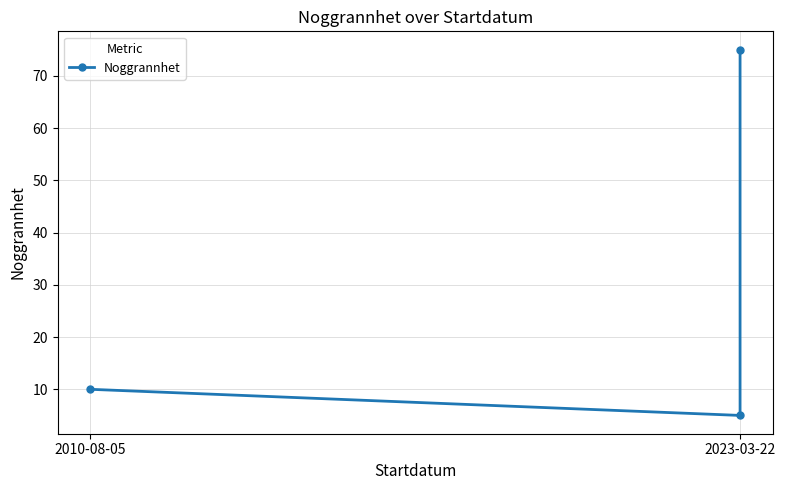

Between 2023-03-22 and 2010-08-05, which is larger?

2010-08-05